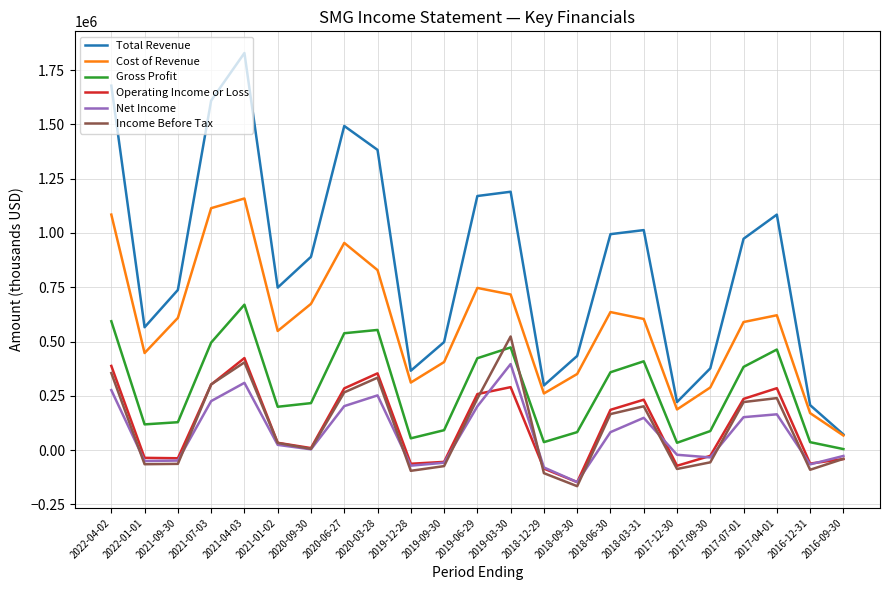

What is the greatest value displayed?

1828800